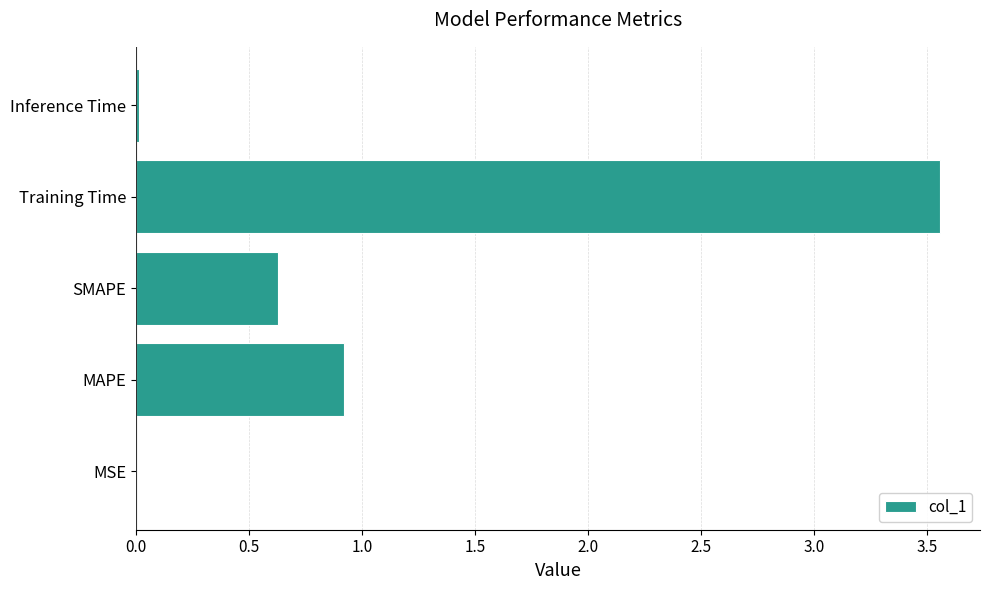

Which category has the highest value across all series?

Training Time